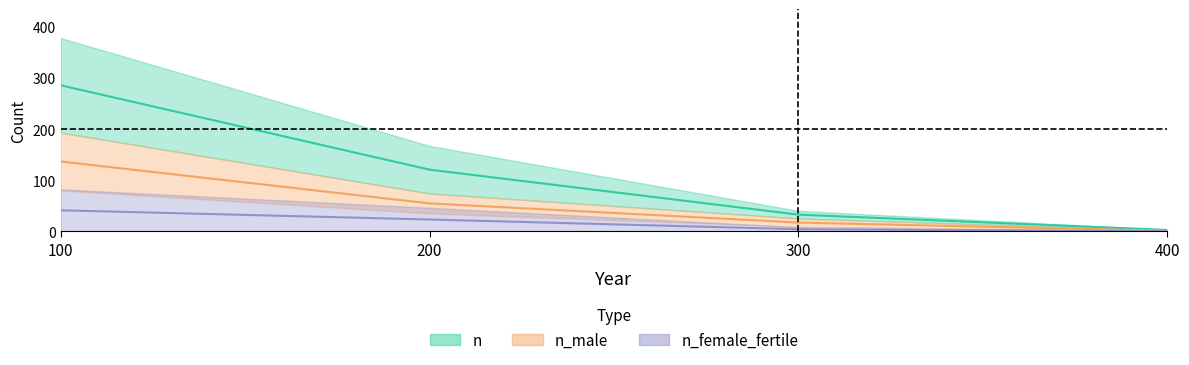

What is the difference between the maximum and minimum values in the n_male series?

135.5